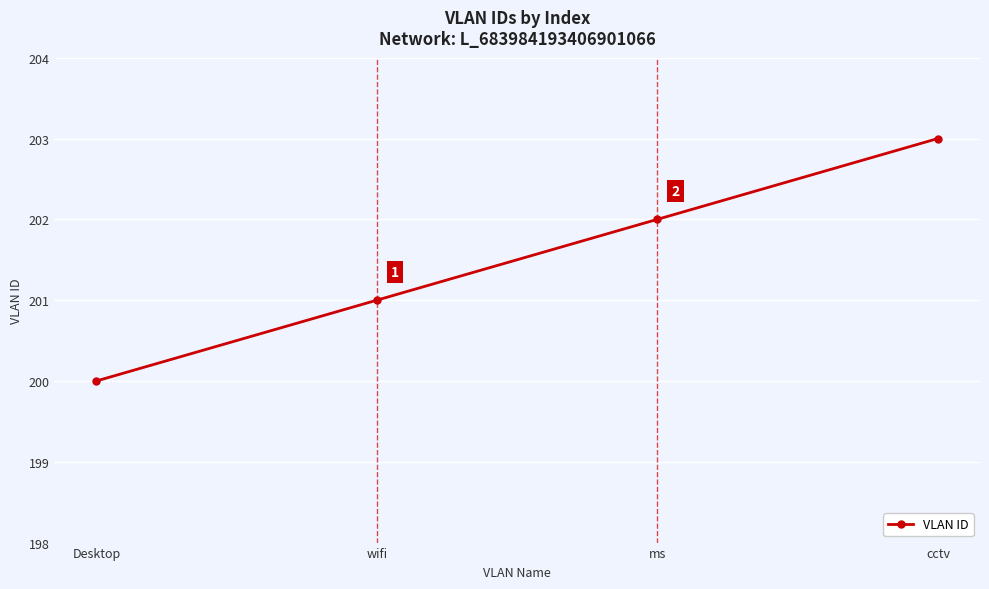

Reading left to right, transcribe all the data shown in this chart.

Desktop=200	wifi=201	ms=202	cctv=203